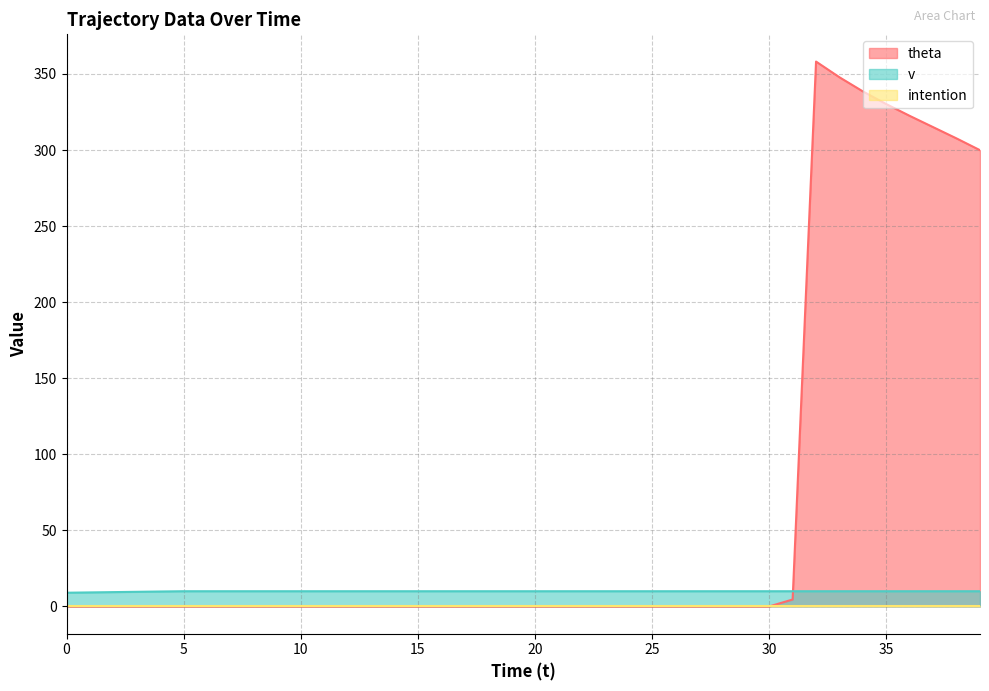

At which category is the sum across all series the highest?

32